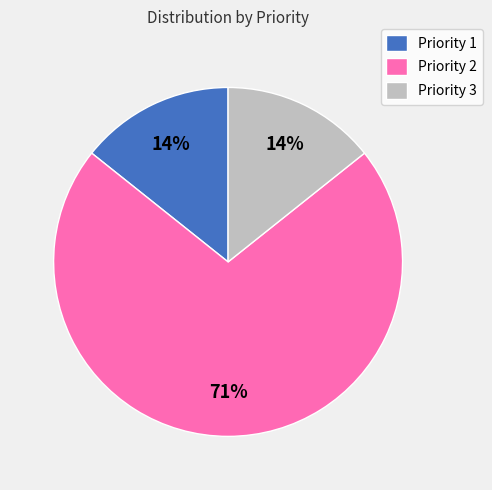

To the nearest percent, what portion does Priority 1 represent?

14%